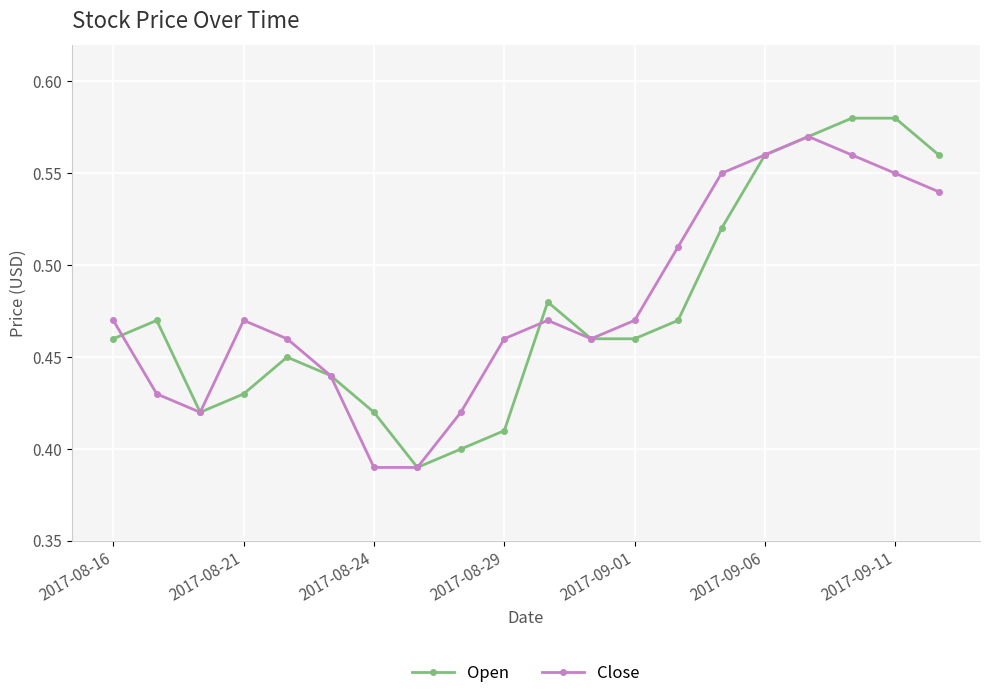

How many data points does each series have?

20